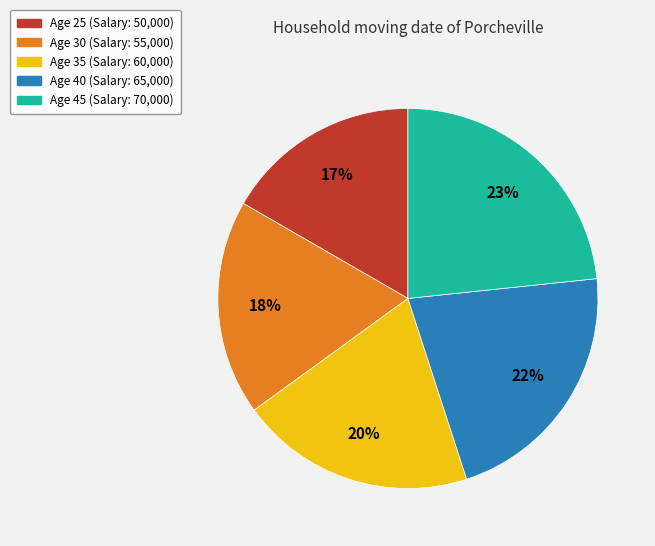

Which category has the biggest portion of the pie?

Age 45 (Salary: 70,000)